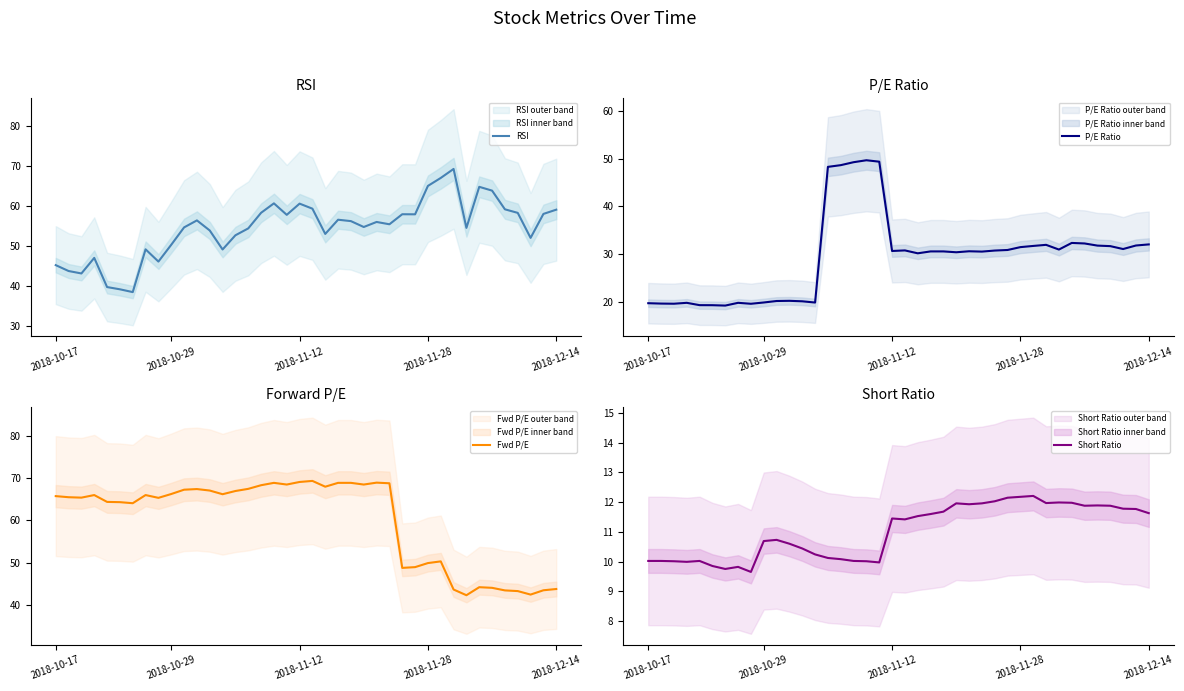

Rank the series by their maximum value, from highest to lowest.

Fwd P/E, RSI, P/E Ratio, Short Ratio